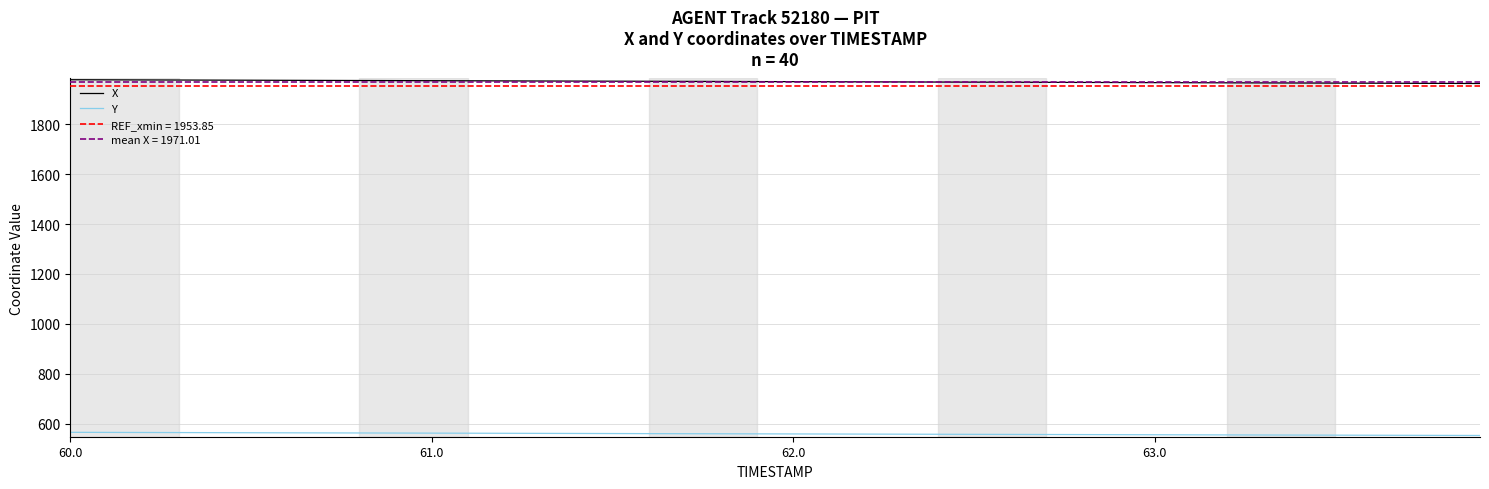

At which category is the sum across all series the highest?

60.0